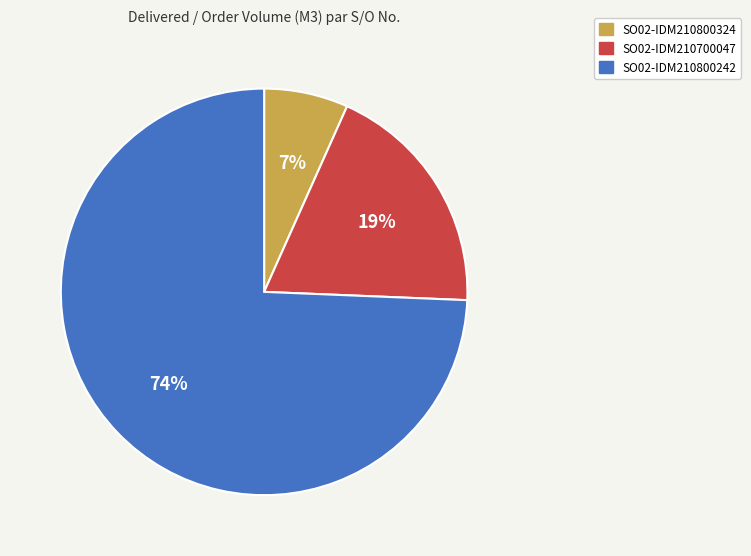

Rank the categories by value from highest to lowest.

SO02-IDM210800242, SO02-IDM210700047, SO02-IDM210800324